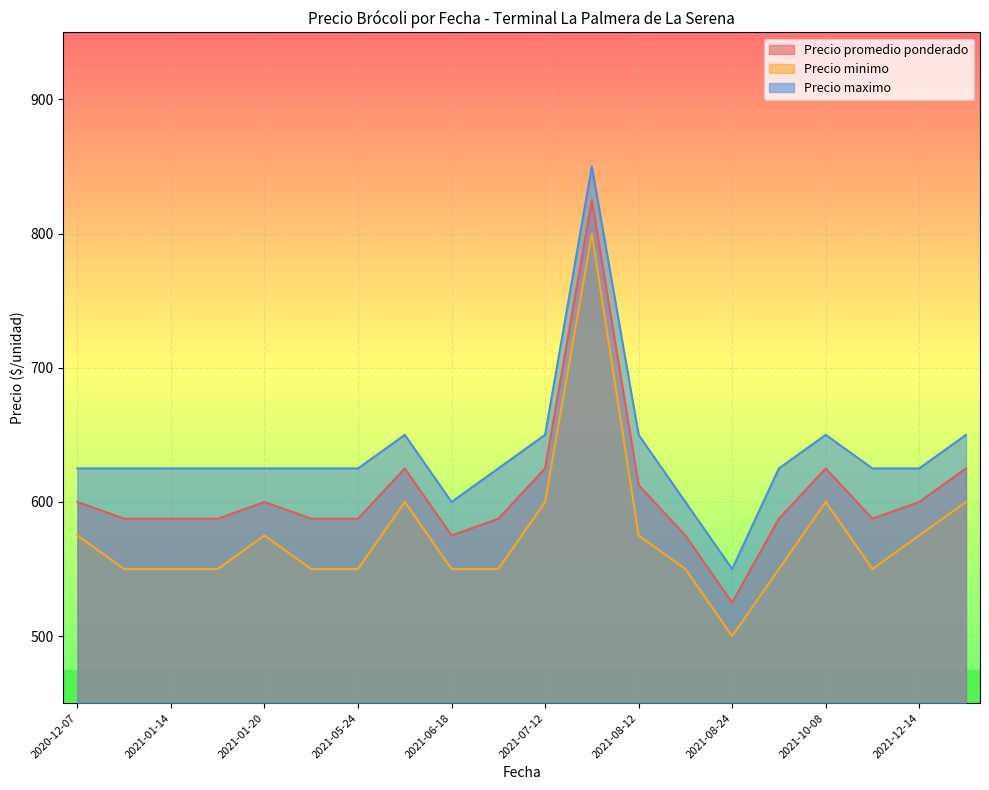

List the series in order of their overall mean, highest first.

Precio maximo, Precio promedio ponderado, Precio minimo